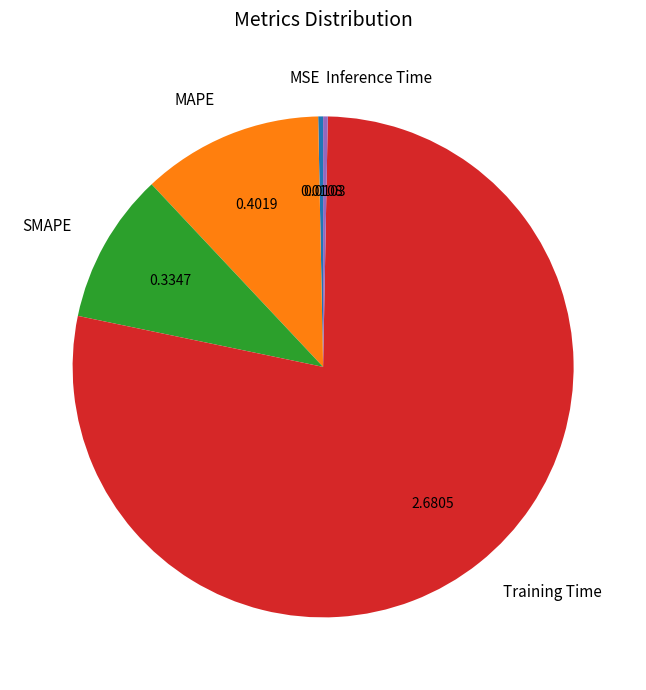

Do Inference Time and SMAPE together represent more than half of the pie?

No